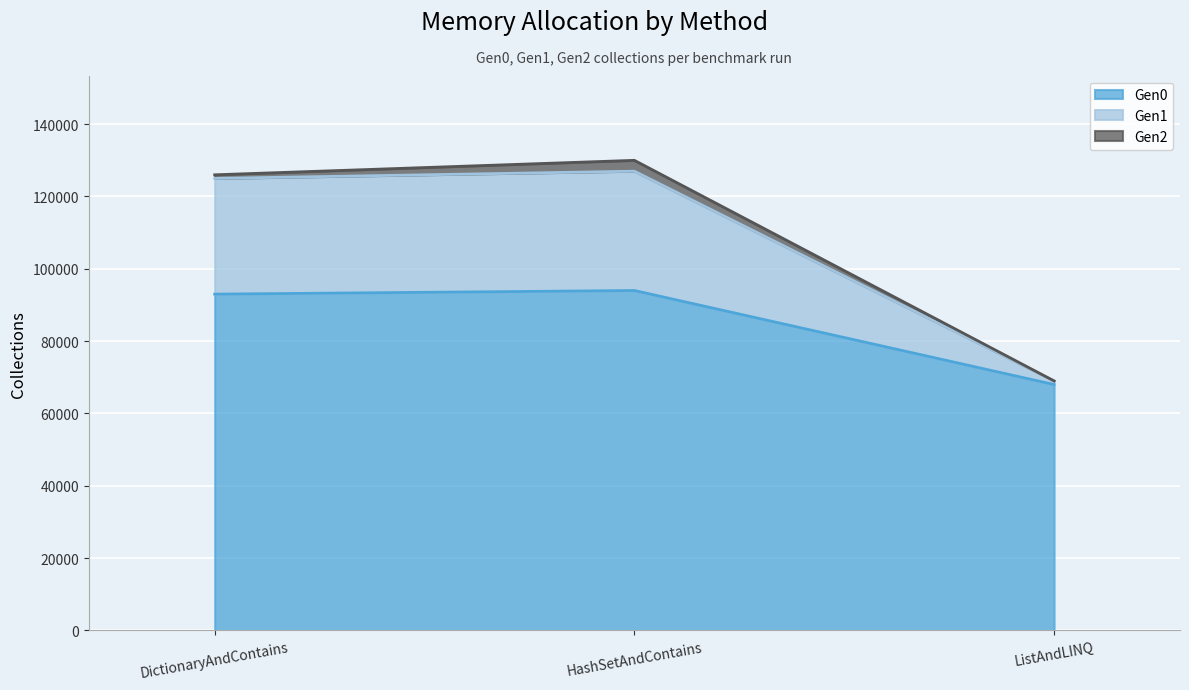

What is the maximum value for Gen1?

127000